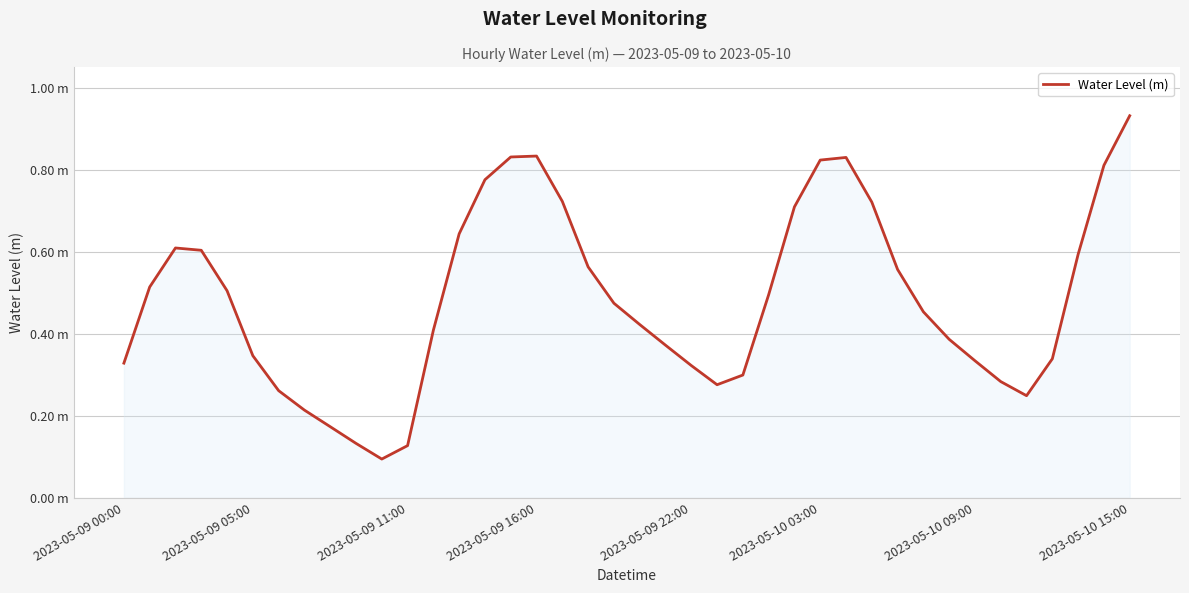

Does the chart display data point markers on the line(s)?

No